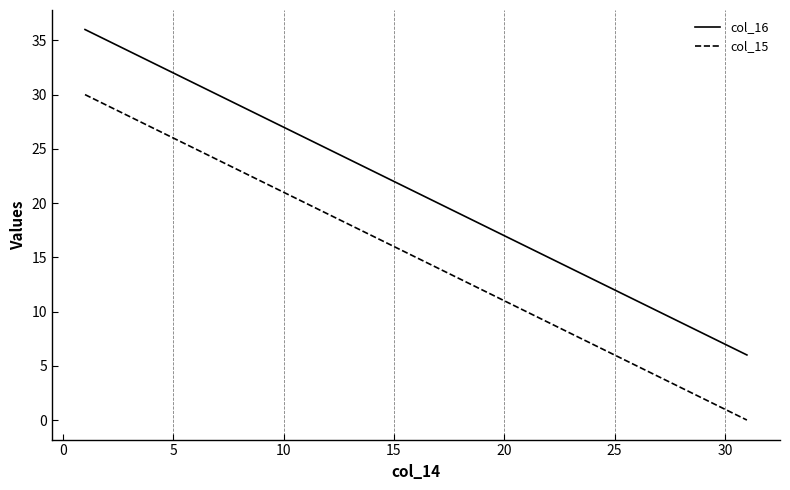

What is the maximum value shown in the chart?

36